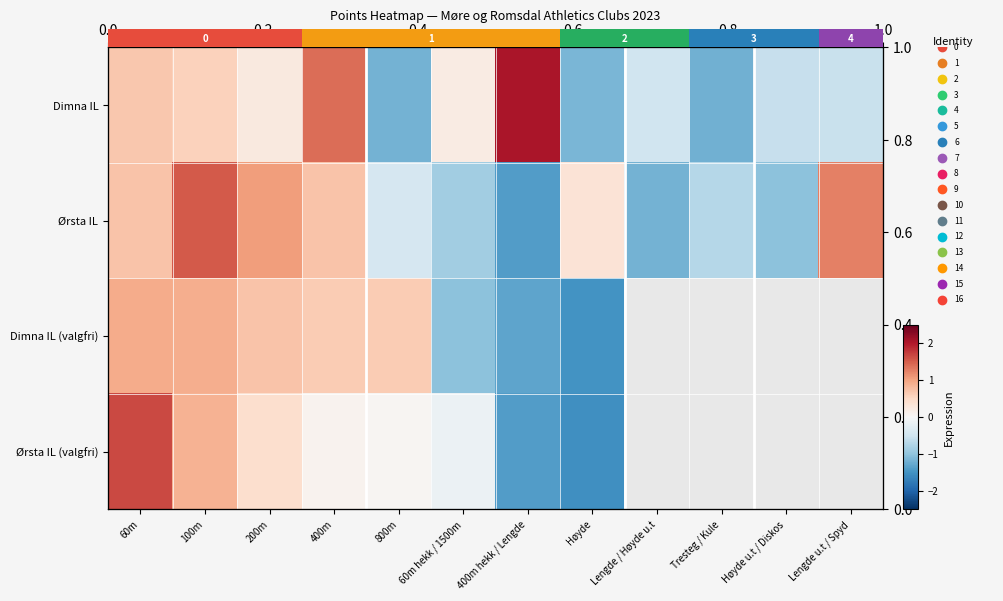

How many negative values does the Dimna IL (valgfri) series have?

3